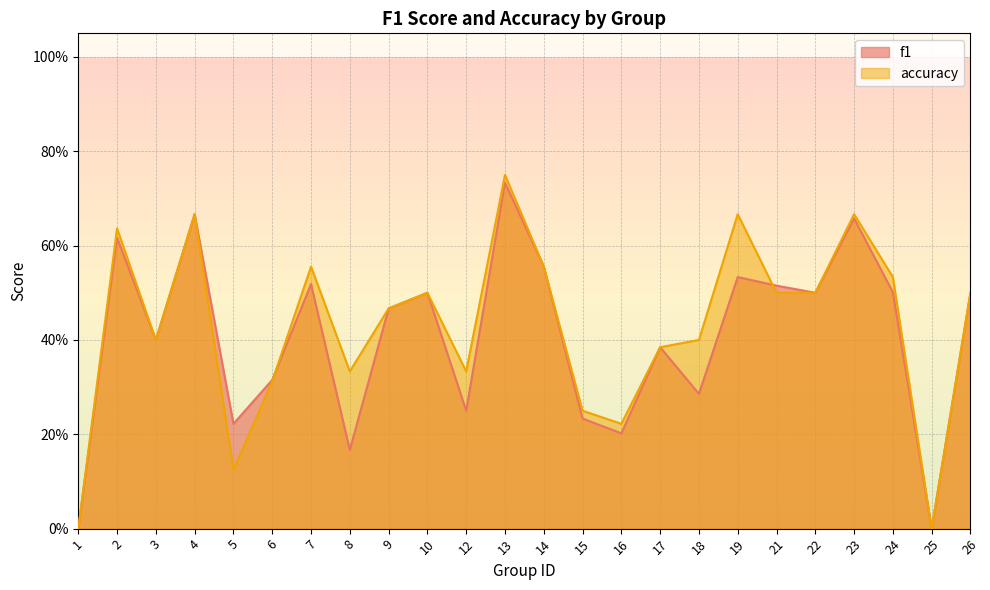

Rank the series by their maximum value, from highest to lowest.

accuracy, f1